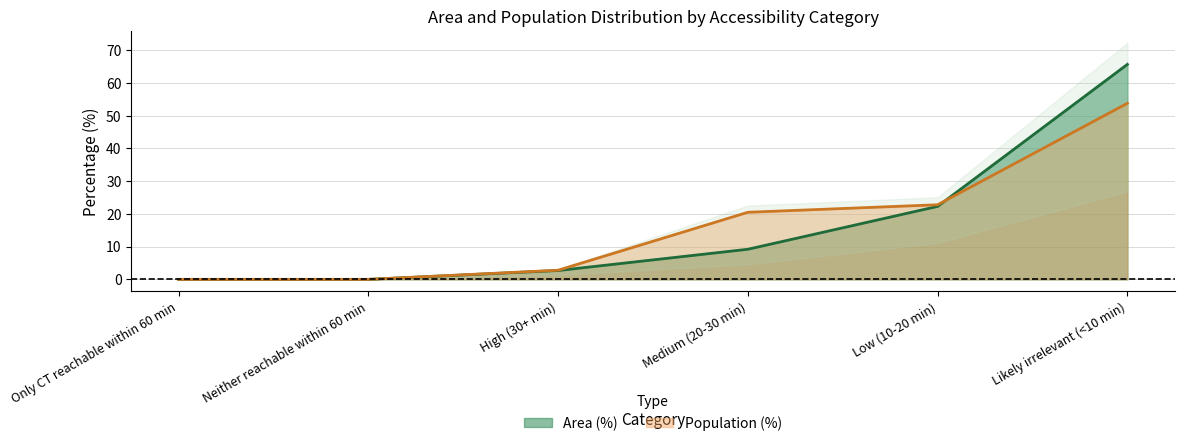

At how many categories does at least one series exceed 16?

3